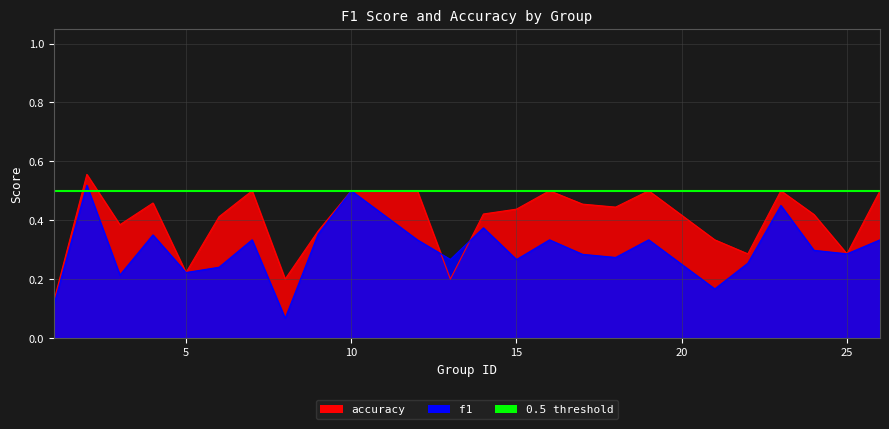

How many interior local peaks does the f1 series have?

8